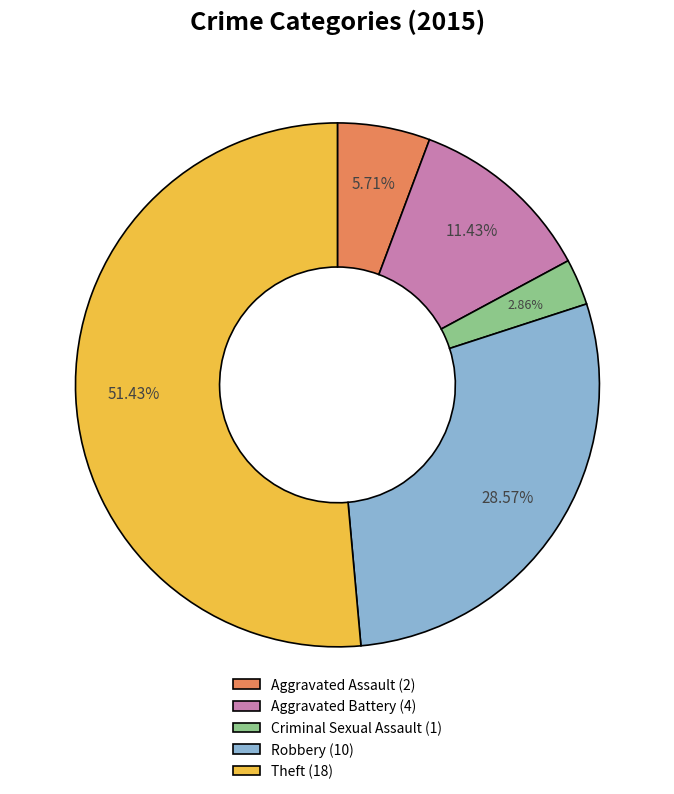

Rank the categories by value from highest to lowest.

Theft, Robbery, Aggravated Battery, Aggravated Assault, Criminal Sexual Assault